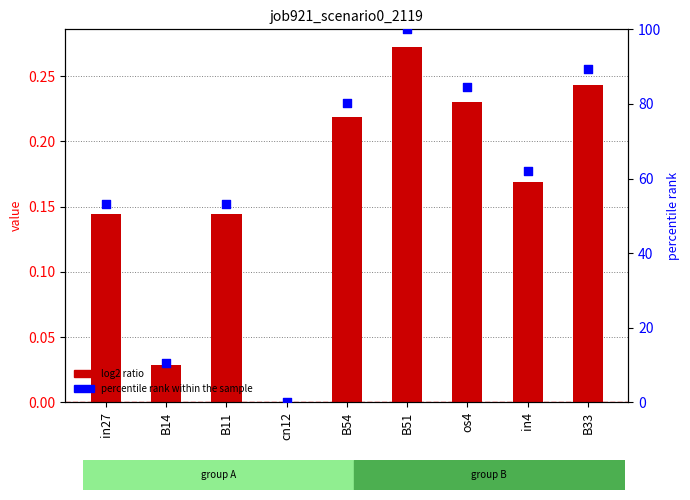

Which series reaches the maximum Y coordinate?

percentile rank within the sample